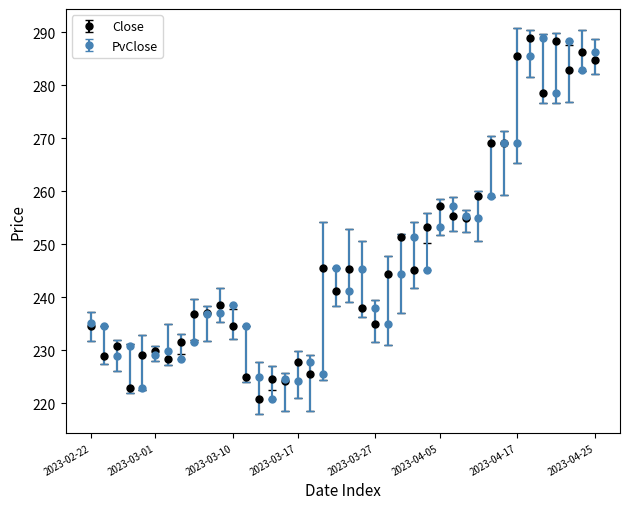

True or false: PvClose has more than 0 interior local peaks.

True